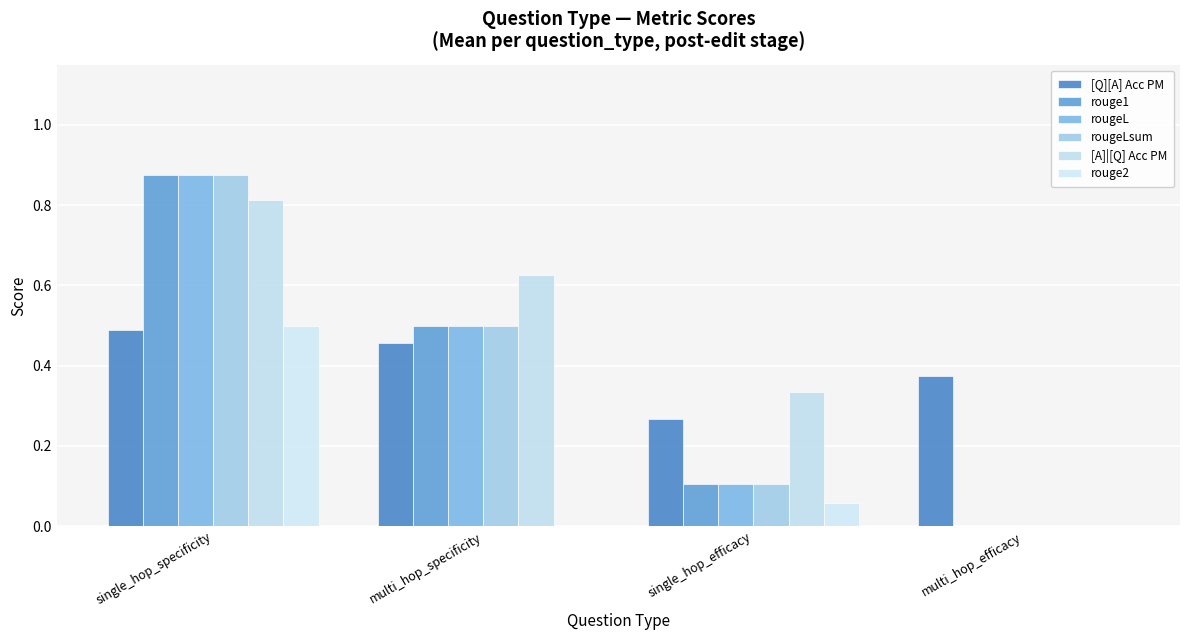

True or false: [A]|[Q] Acc PM has a value of 1.1 at multi_hop_specificity.

False